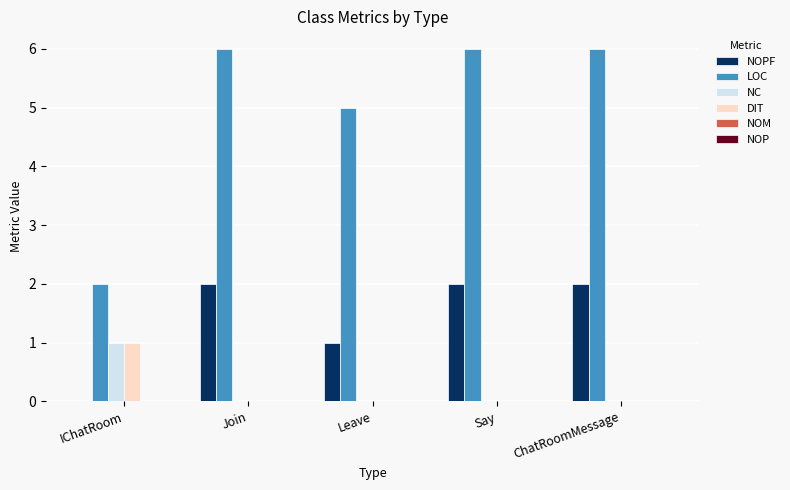

True or false: LOC has a value of 11 at Say.

False